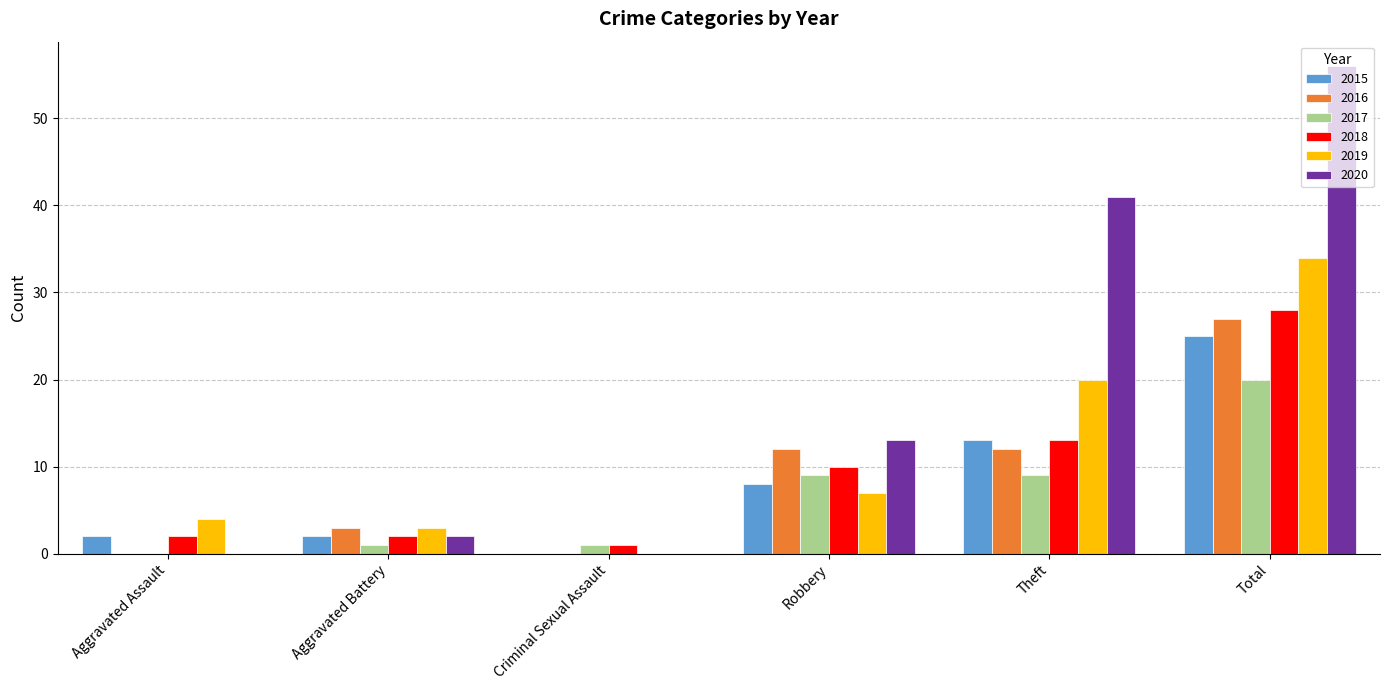

Is it true that 2020 equals 0 at Criminal Sexual Assault?

True